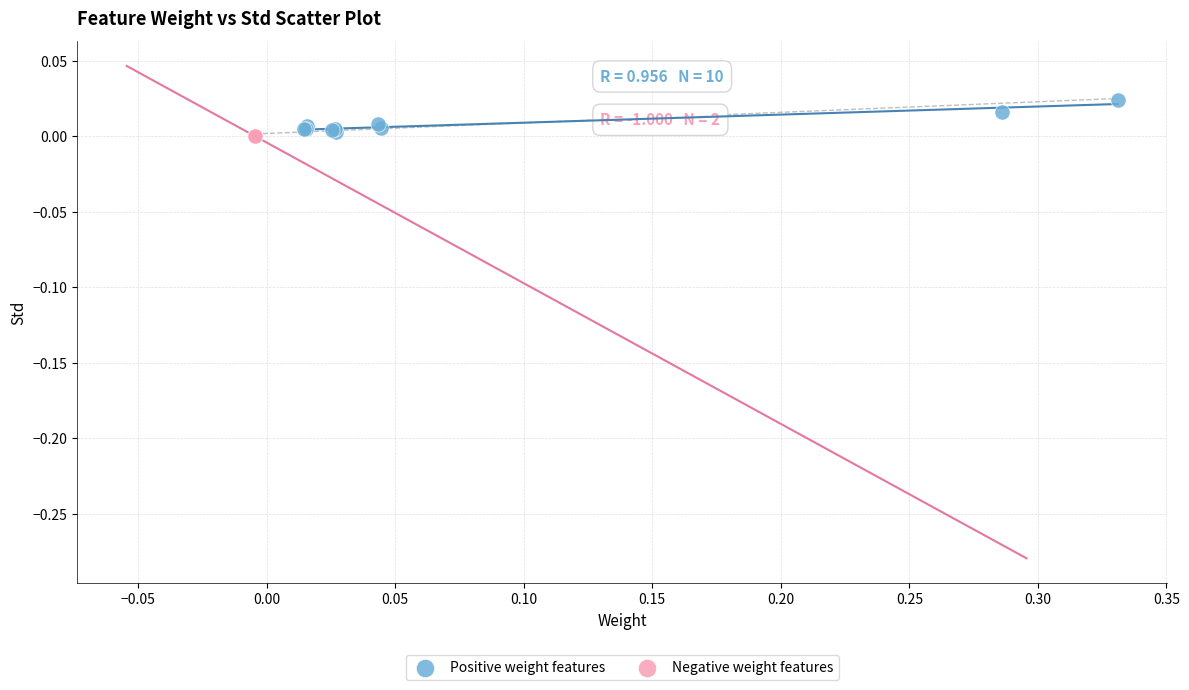

Which series has the widest spread of Y values?

Positive weight features